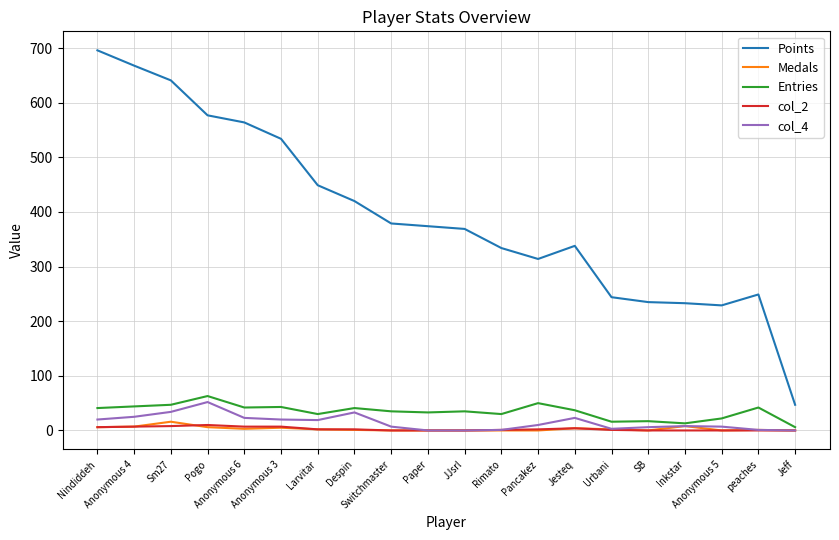

How many values in the Points series are below 374?

10